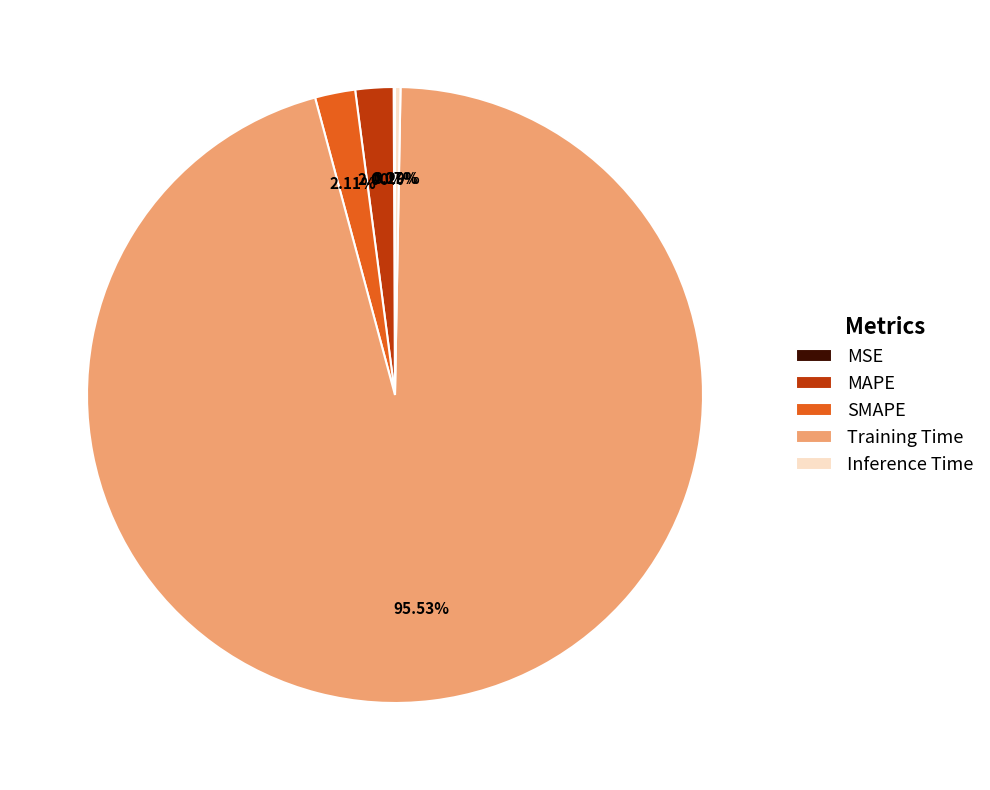

What is the largest slice in the pie chart?

Training Time